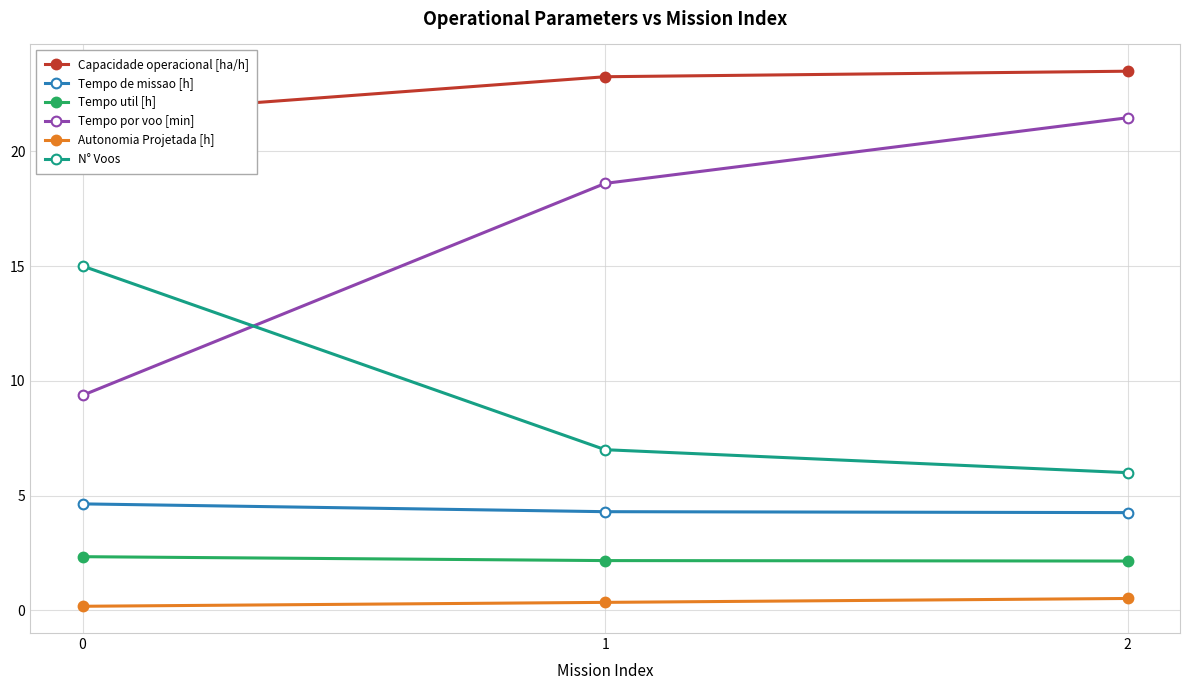

What are all the series names shown in the legend?

Capacidade operacional [ha/h], Tempo de missao [h], Tempo util [h], Tempo por voo [min], Autonomia Projetada [h], N° Voos